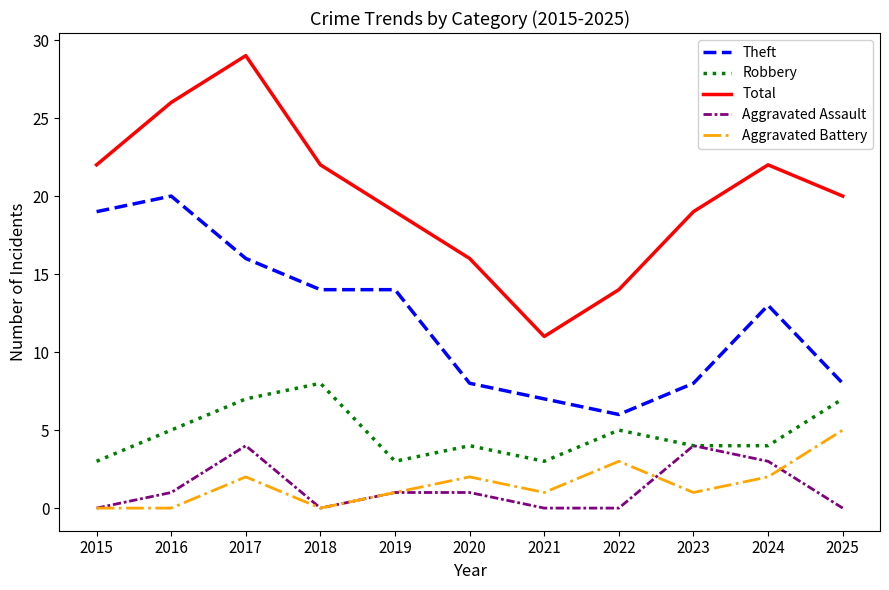

How many interior local peaks does the Aggravated Battery series have?

3